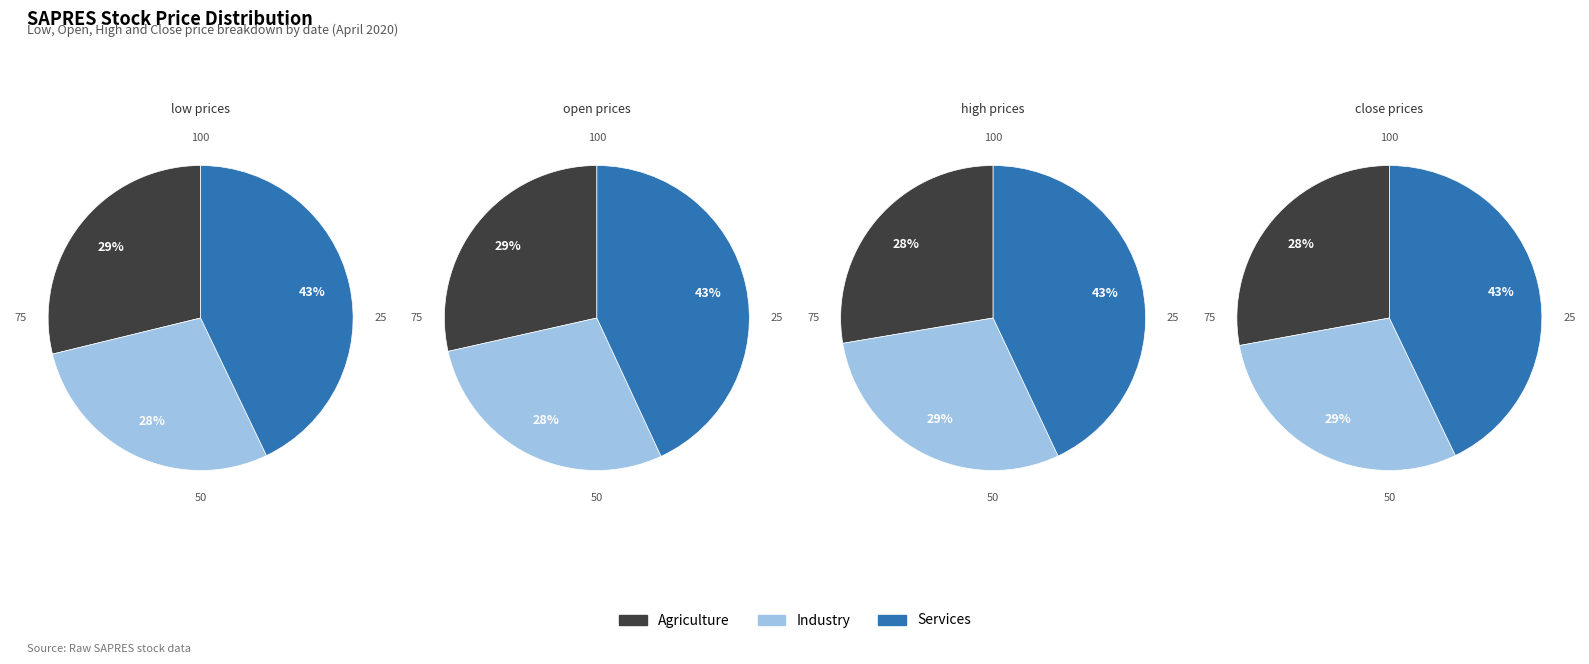

Is there a majority slice in this chart?

No